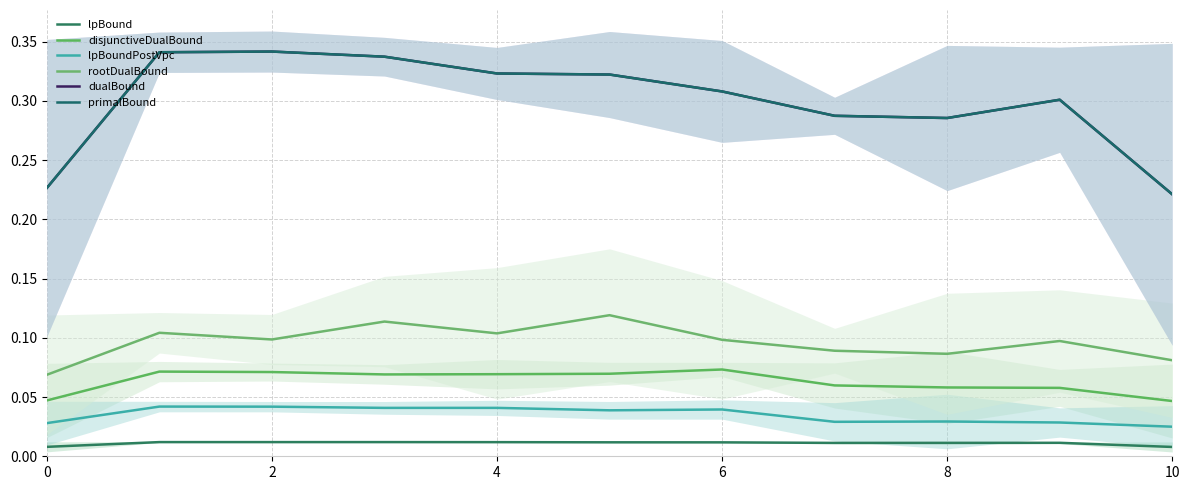

How many interior local valleys does the lpBoundPostVpc series have?

3